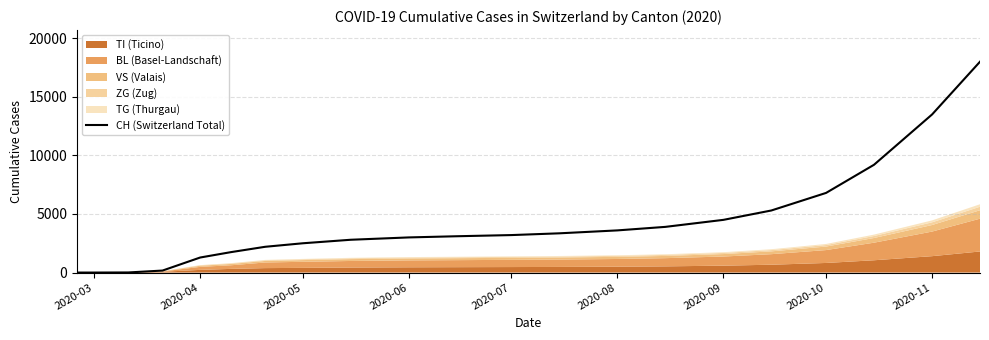

What is the highest value of the CH (Switzerland Total) series?

18000